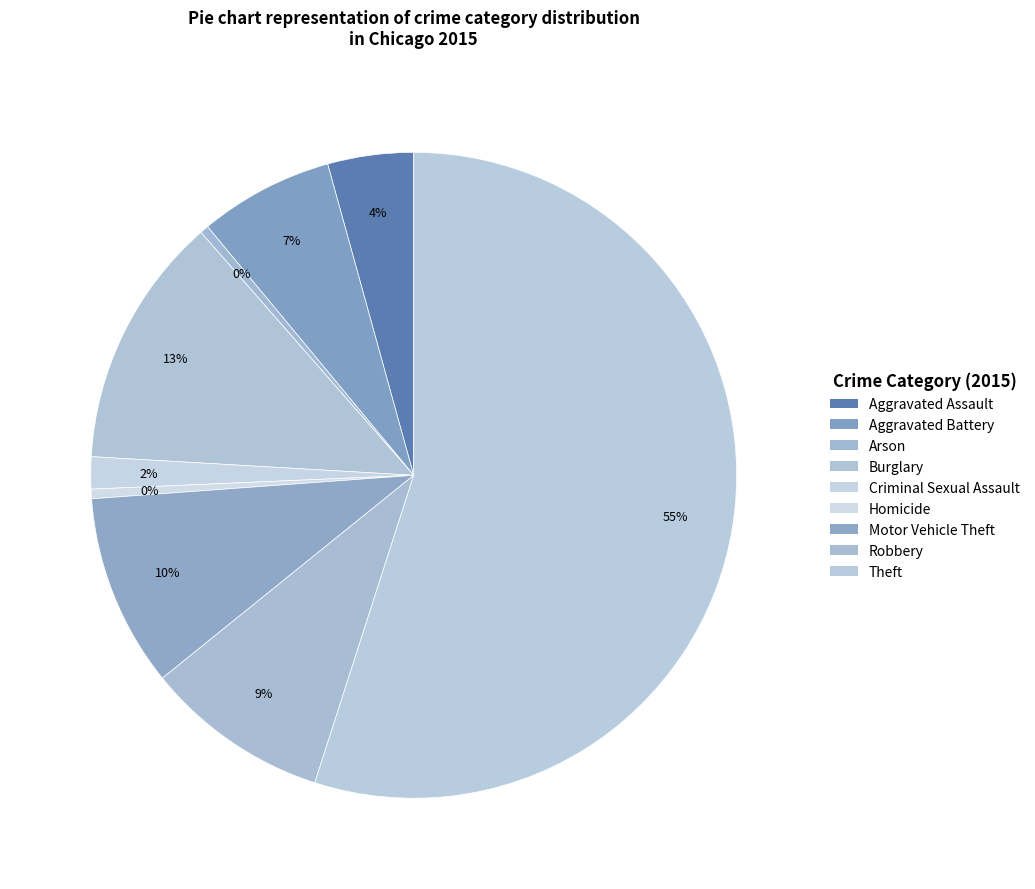

Is the sum of Motor Vehicle Theft and Homicide greater than half?

No